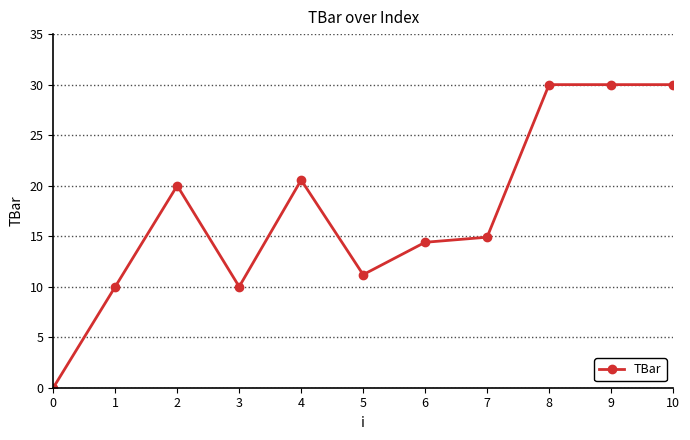

Reading left to right, transcribe all the data shown in this chart.

0=0.0	1=10.0	2=20.0	3=10.0	4=20.6	5=11.2	6=14.4	7=14.9	8=30.0	9=30.0	10=30.0